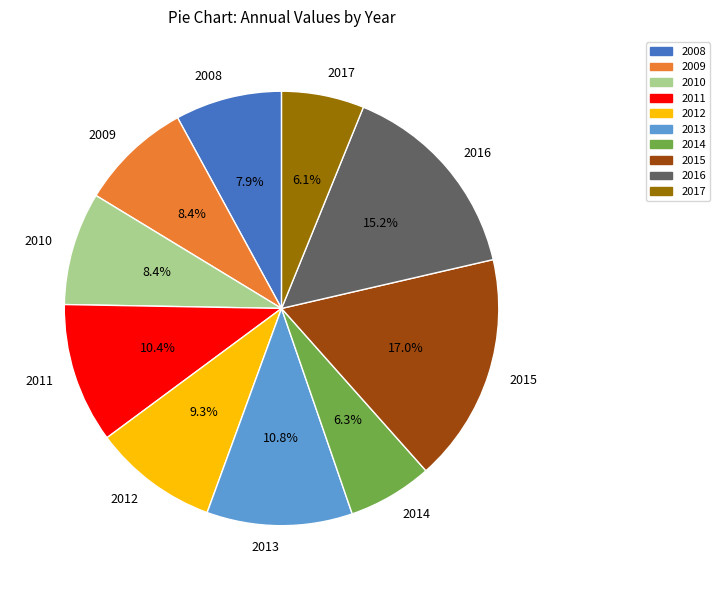

Count the number of slices in the pie.

10